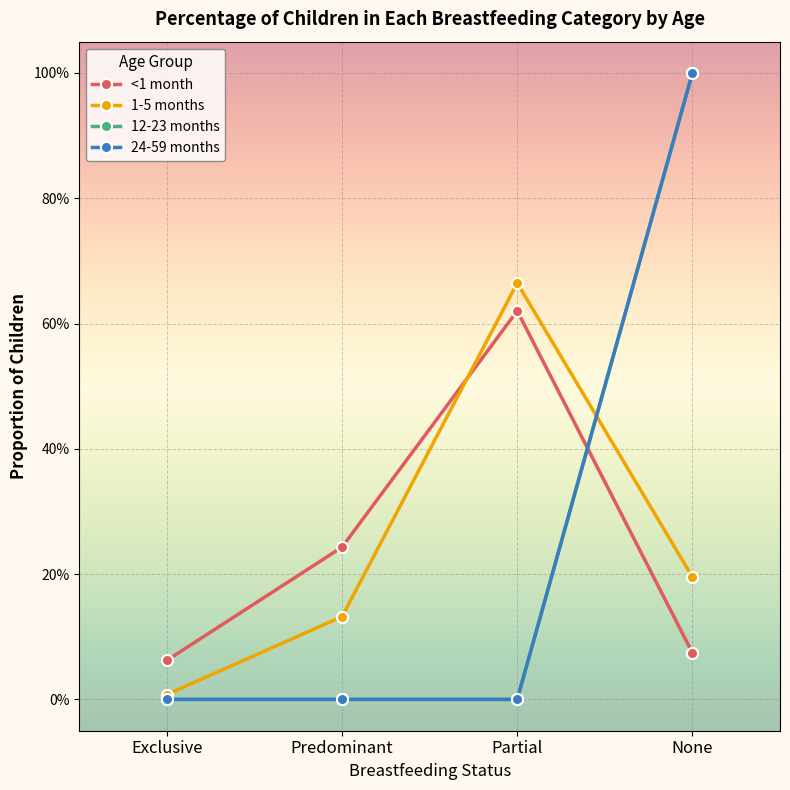

Rank the series at Partial from lowest to highest value.

12-23 months, 24-59 months, <1 month, 1-5 months